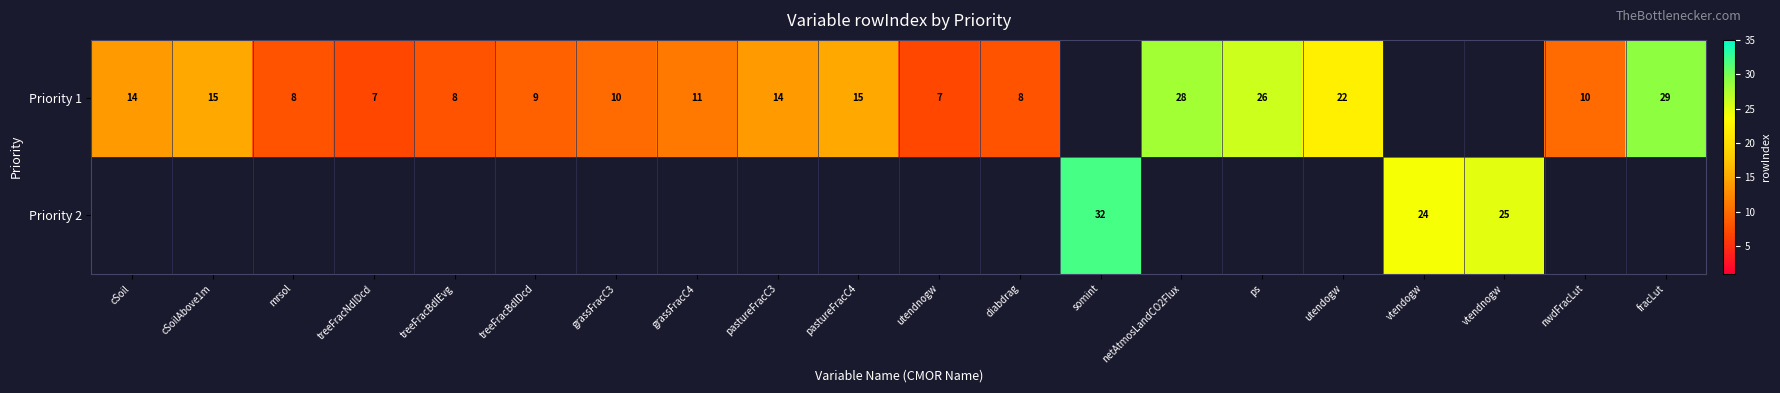

At which category does the chart reach its peak across all series?

somint